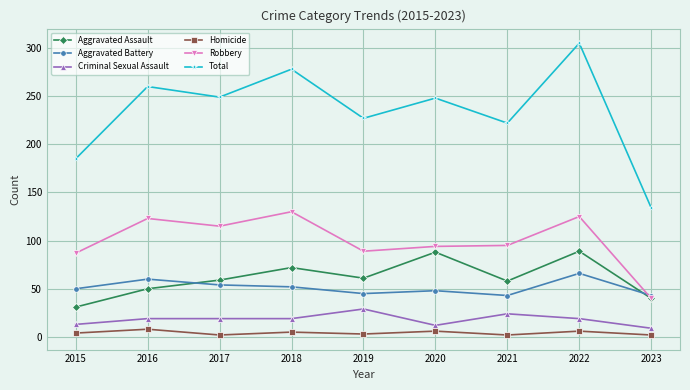

Is the value of Robbery at 2022 greater than the value of Total at 2015?

No